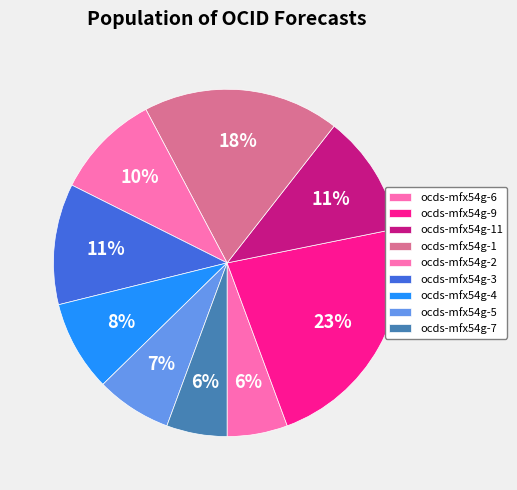

What is the ratio of the value at ocds-mfx54g-11 to the value at ocds-mfx54g-3?

1.0